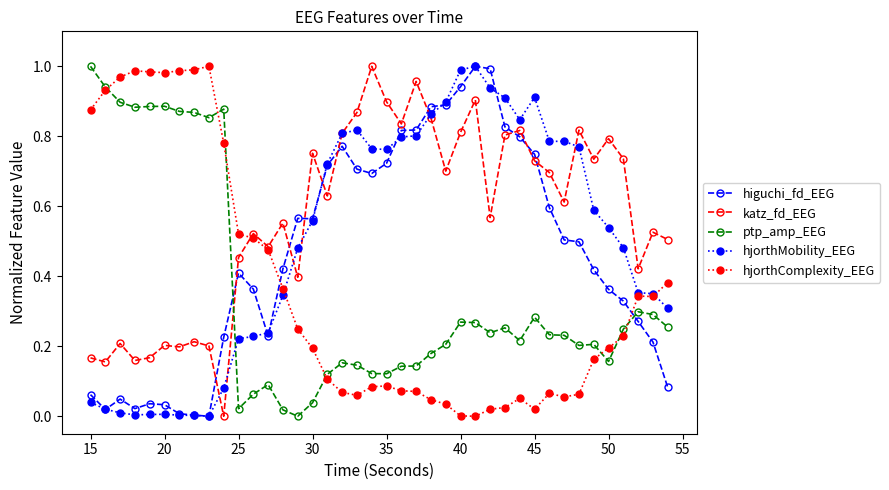

Which series has the largest total across all categories?

katz_fd_EEG